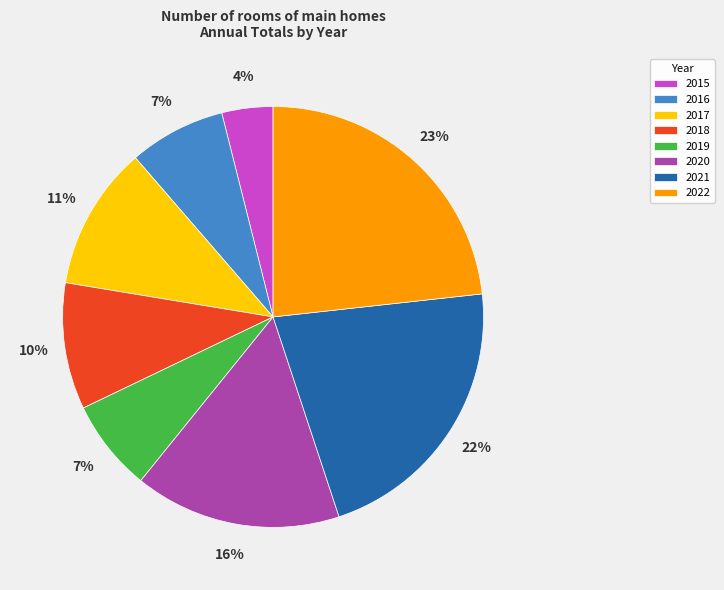

The 2016 slice represents 1% of the pie. True or false?

False